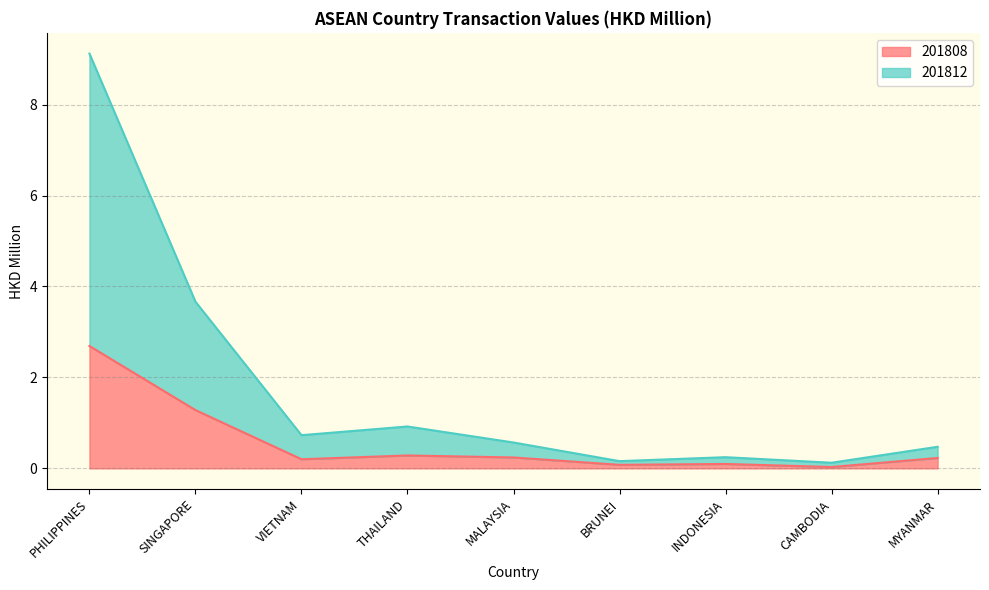

List the labels in order of 201812 value, smallest first.

CAMBODIA, BRUNEI, INDONESIA, MYANMAR, MALAYSIA, VIETNAM, THAILAND, SINGAPORE, PHILIPPINES